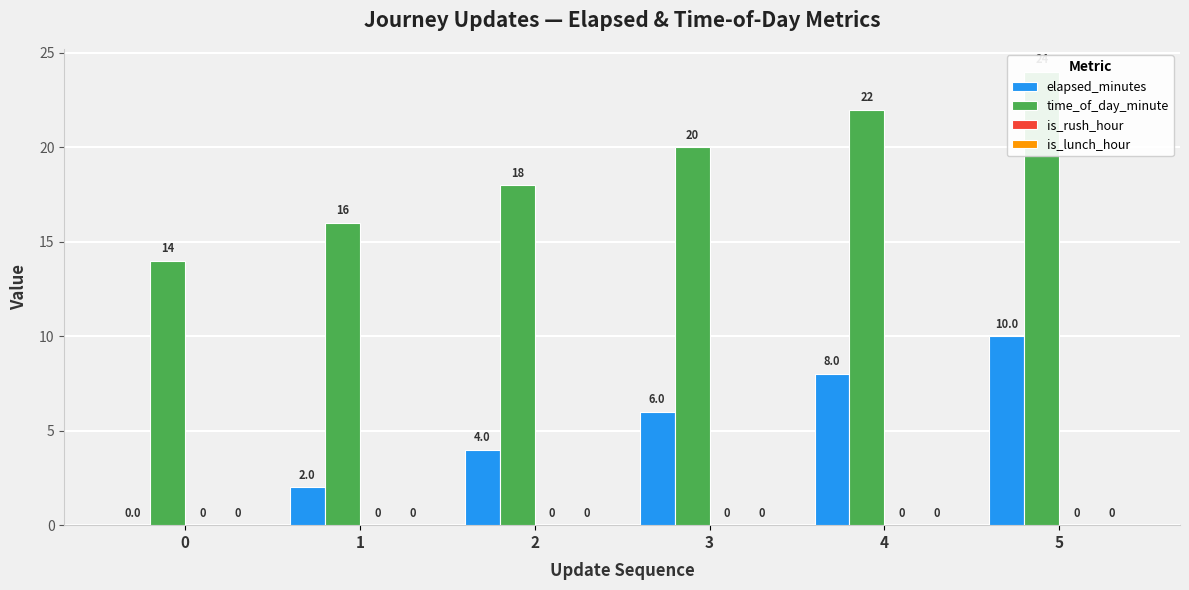

What are all the series names shown in the legend?

elapsed_minutes, time_of_day_minute, is_rush_hour, is_lunch_hour